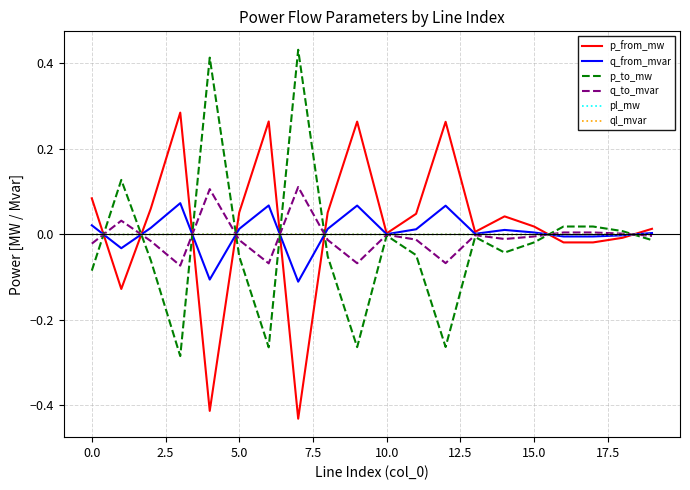

Does the chart have visible grid lines?

Yes